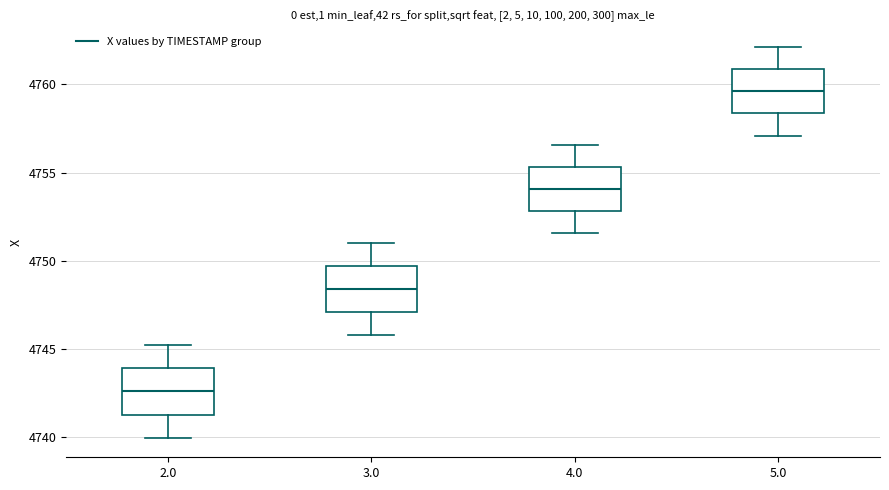

Reading left to right, transcribe this box plot: for each box, give where its median line is, the range the box spans, and where its two whiskers end, as read against the y-axis. The values are not printed on the chart, so give them approximately, as read against the axis.

2.0: median 4742.5, box 4741.5 to 4744.0, whiskers 4740.0 to 4745.0
3.0: median 4748.5, box 4747.0 to 4749.5, whiskers 4746.0 to 4751.0
4.0: median 4754.0, box 4753.0 to 4755.5, whiskers 4751.5 to 4756.5
5.0: median 4759.5, box 4758.5 to 4761.0, whiskers 4757.0 to 4762.0